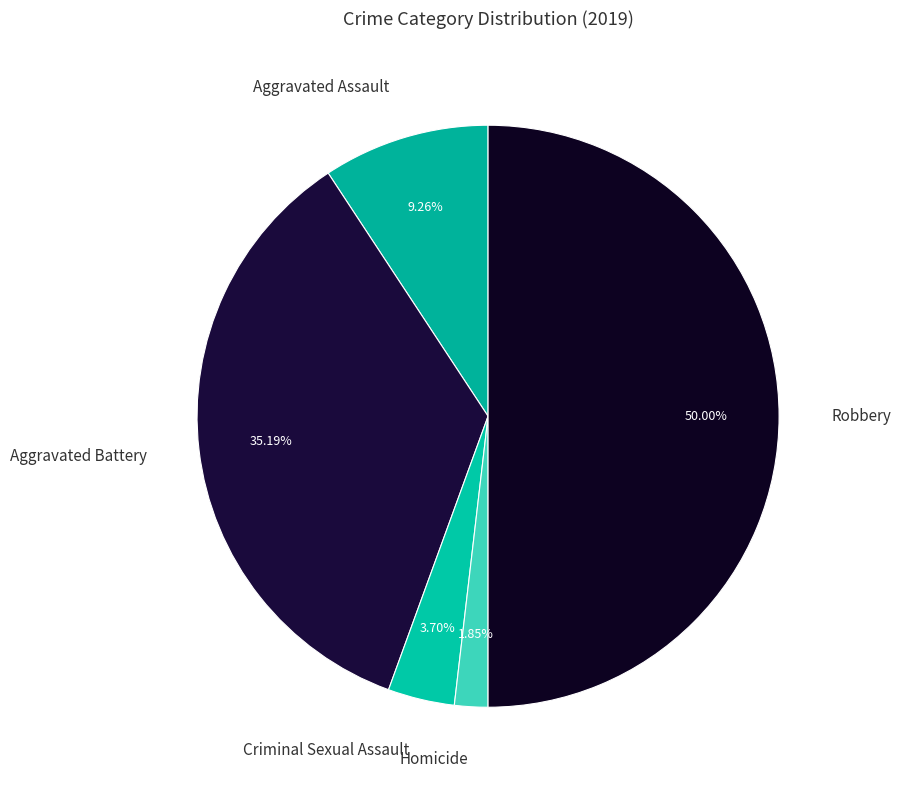

Rank the categories by value from highest to lowest.

Robbery, Aggravated Battery, Aggravated Assault, Criminal Sexual Assault, Homicide